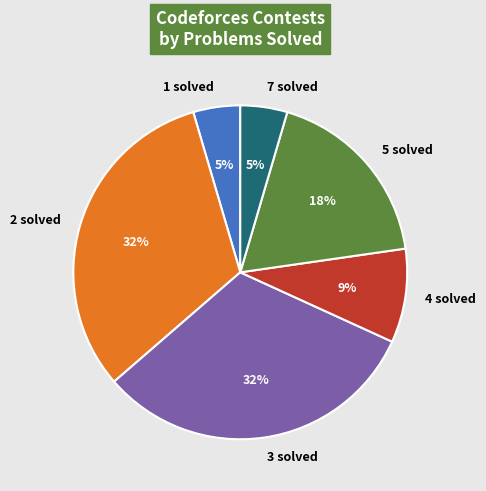

Does 7 solved represent more than half of the total?

No